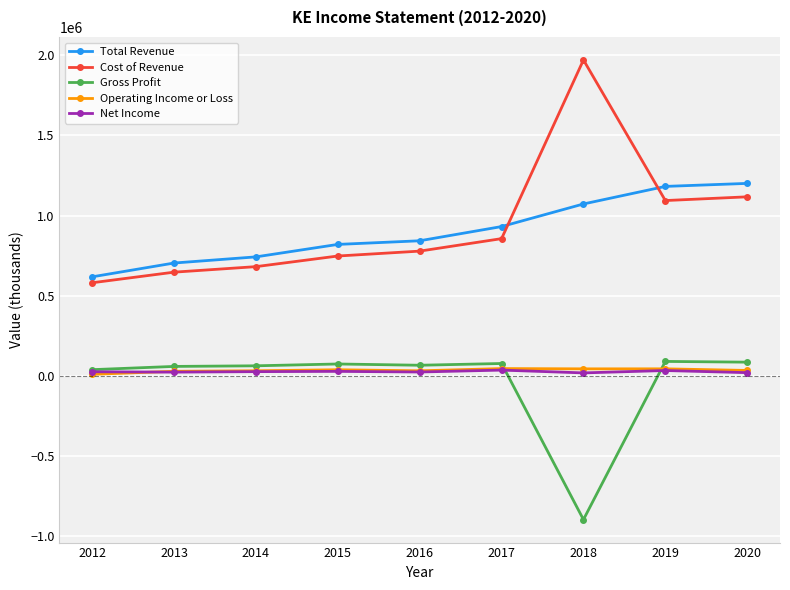

Which series has the largest range (max minus min)?

Cost of Revenue